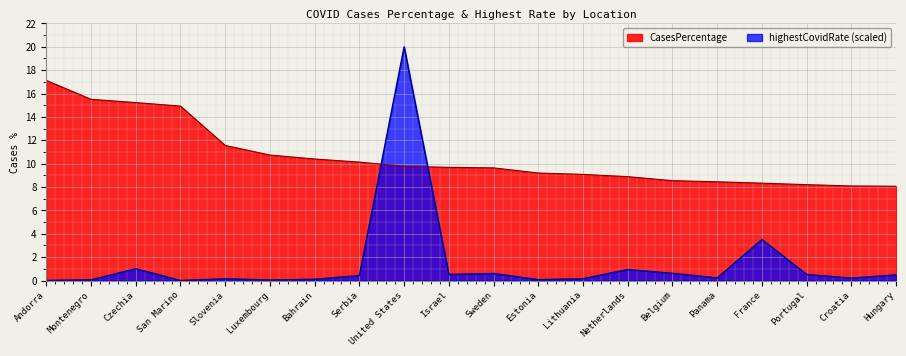

List the labels in order of CasesPercentage value, largest first.

Andorra, Montenegro, Czechia, San Marino, Slovenia, Luxembourg, Bahrain, Serbia, United States, Israel, Sweden, Estonia, Lithuania, Netherlands, Belgium, Panama, France, Portugal, Croatia, Hungary